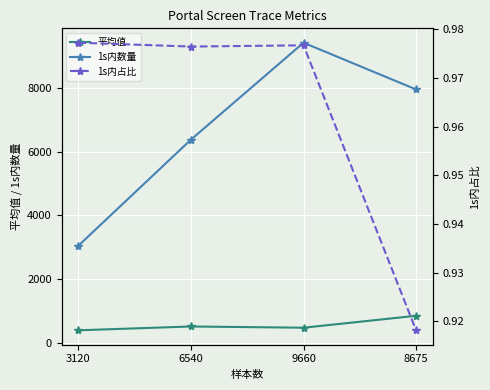

Which label corresponds to the smallest value in the chart?

8675